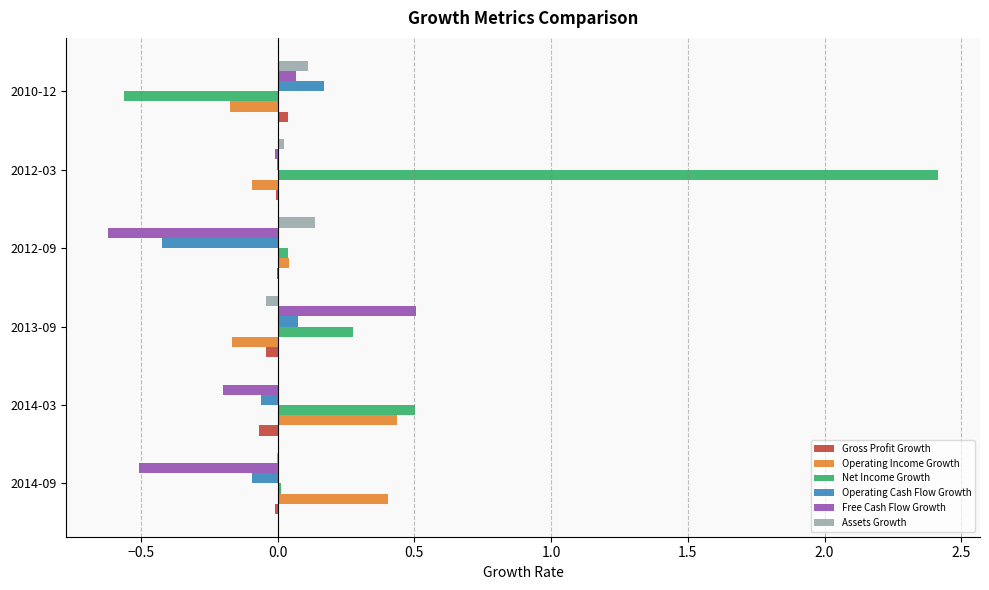

Which series has the largest total across all categories?

Net Income Growth